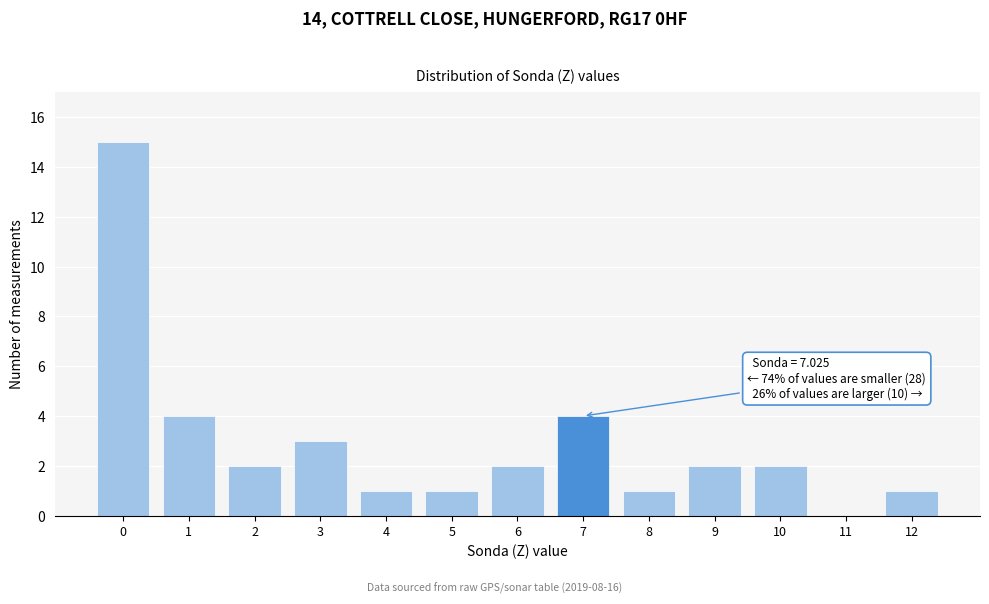

Reading left to right, transcribe all the data shown in this chart.

0=15	1=4	2=2	3=3	4=1	5=1	6=2	7=4	8=1	9=2	10=2	11=0	12=1